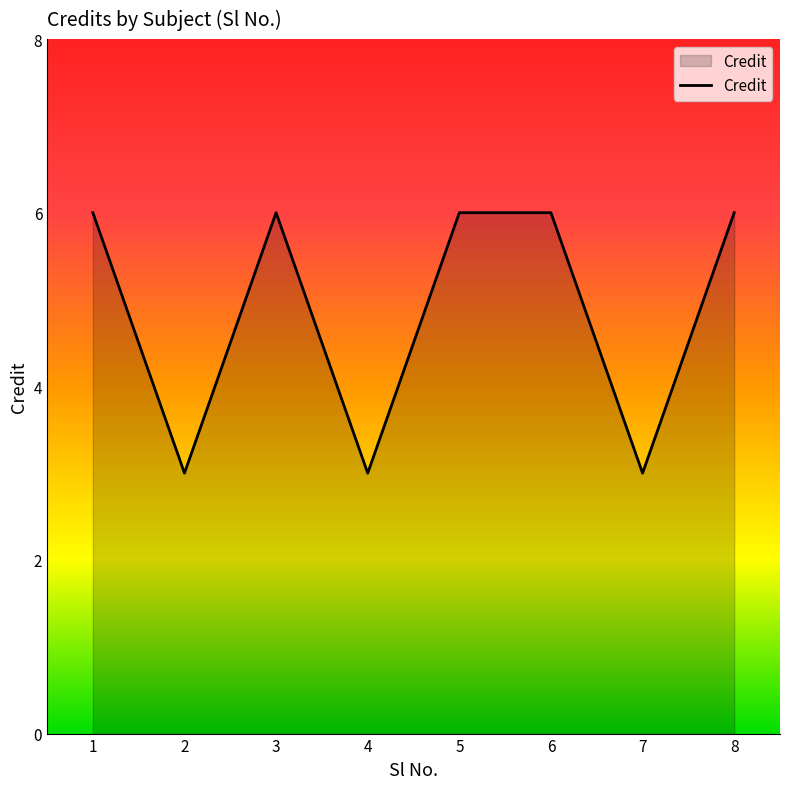

Approximately how many times larger is the value at 8 compared to 4?

2.0